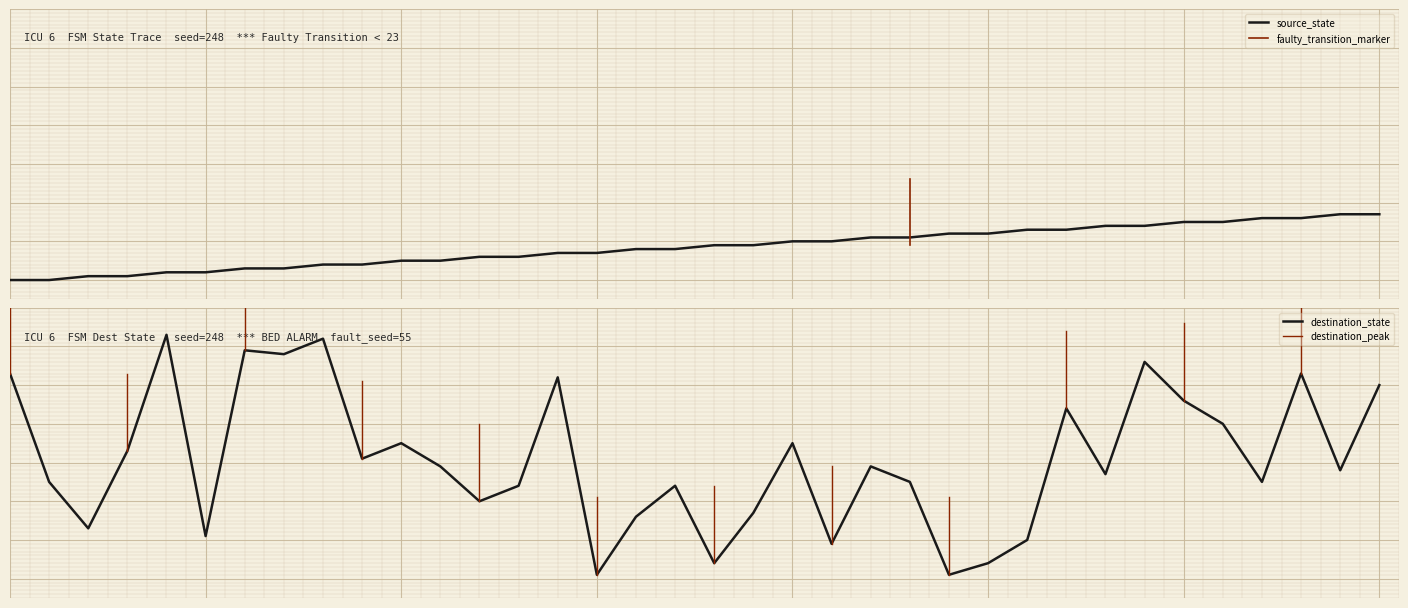

Which series has the widest spread of values?

destination_state